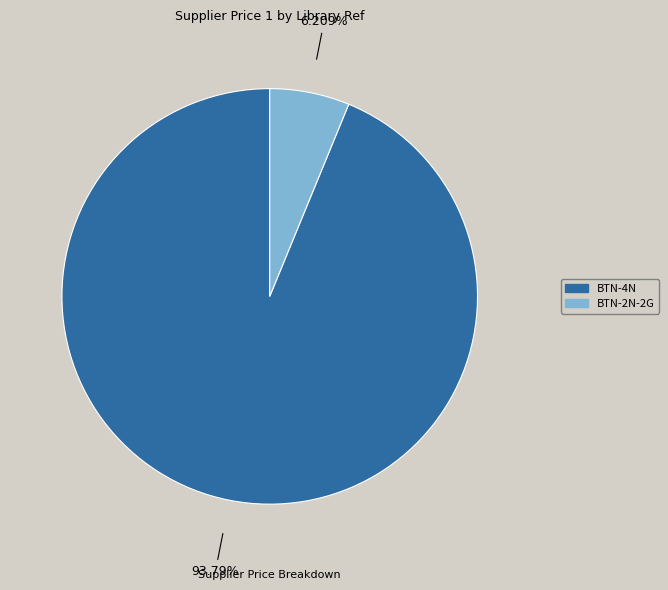

To the nearest percent, what percentage of the pie is BTN-2N-2G?

6%